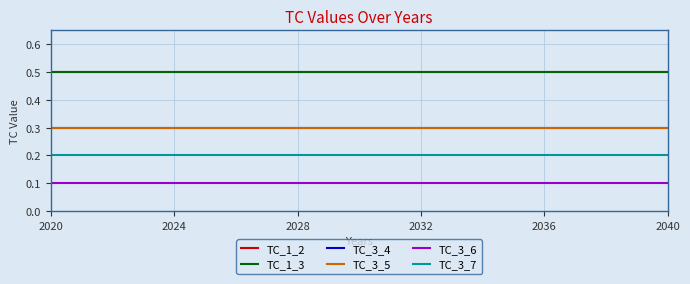

At which category is the sum across all series the highest?

2020